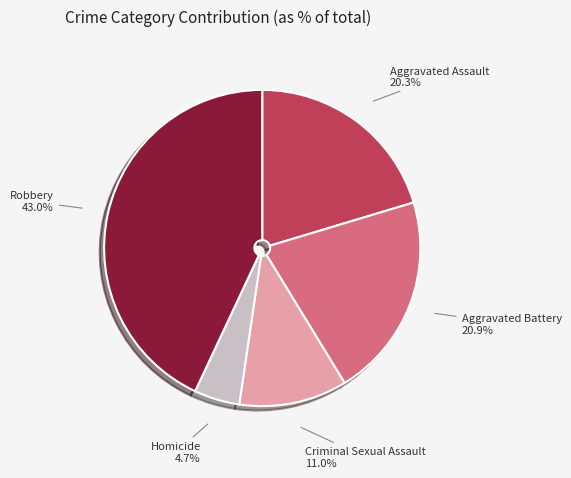

What is the smallest slice in the pie chart?

Homicide